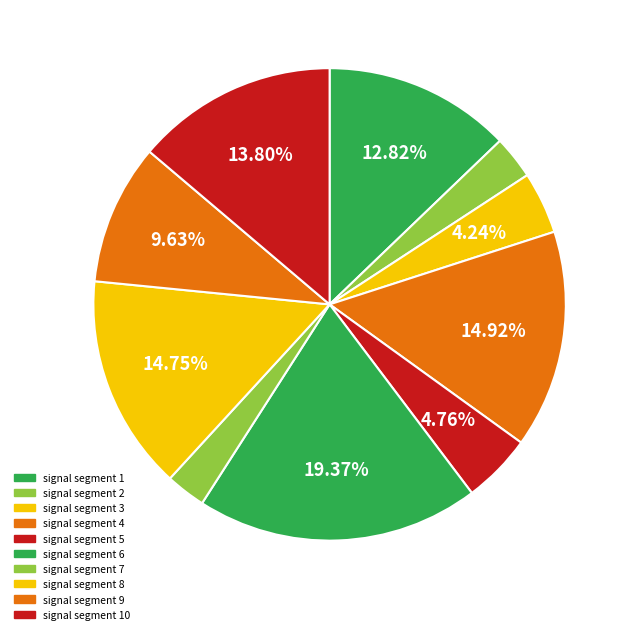

Count the number of slices in the pie.

10